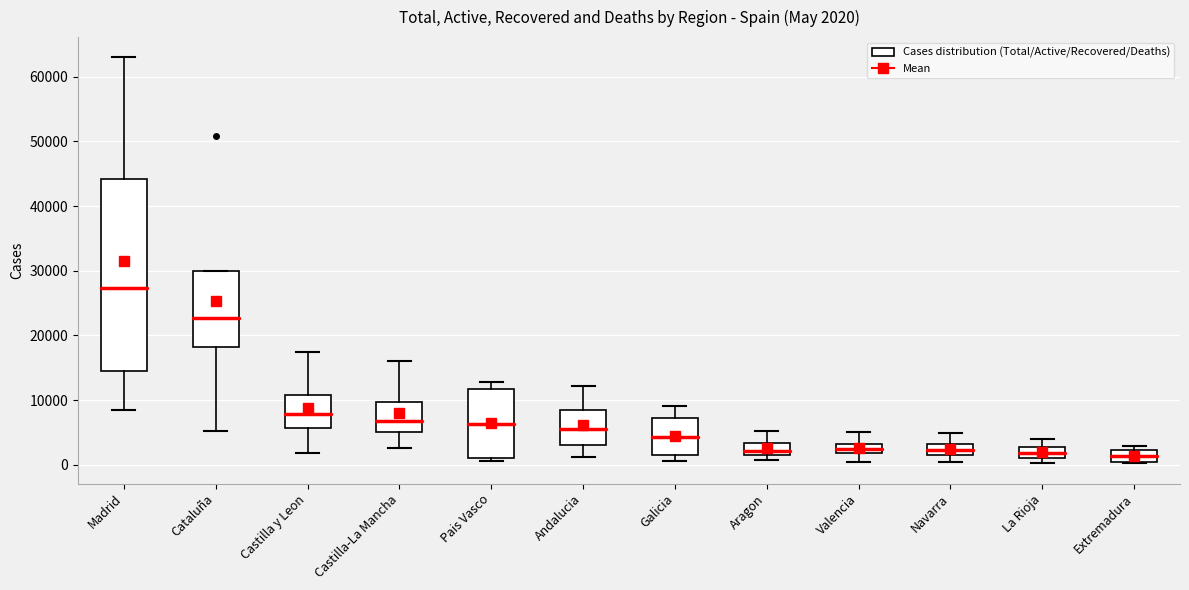

Comparing the boxes themselves (not the whiskers), which one is the tallest?

Madrid